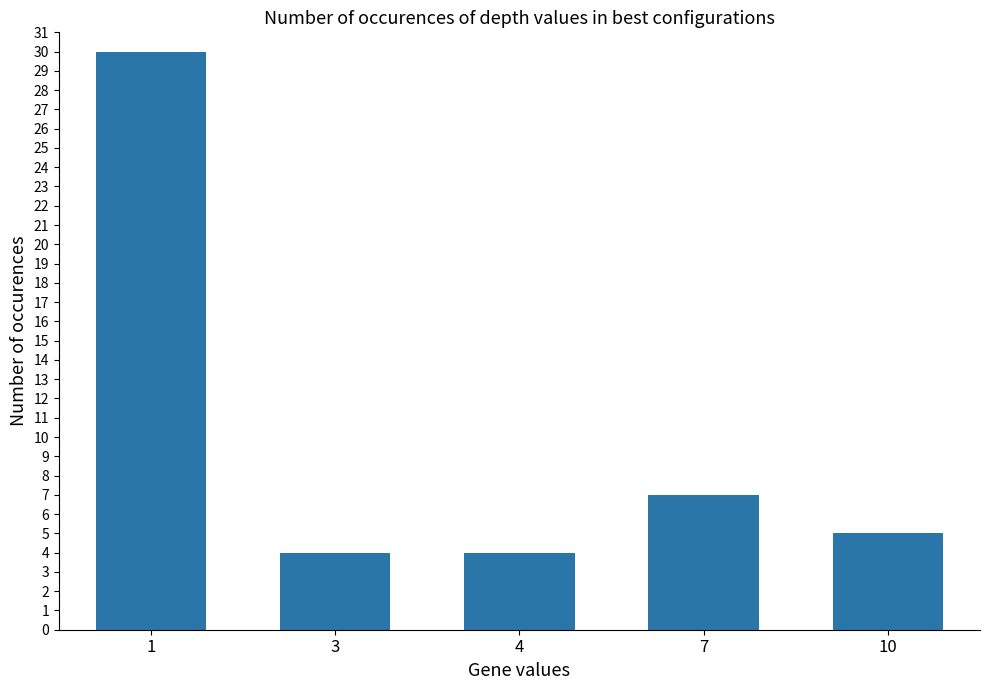

Read the value at 10, to the nearest 5.

5